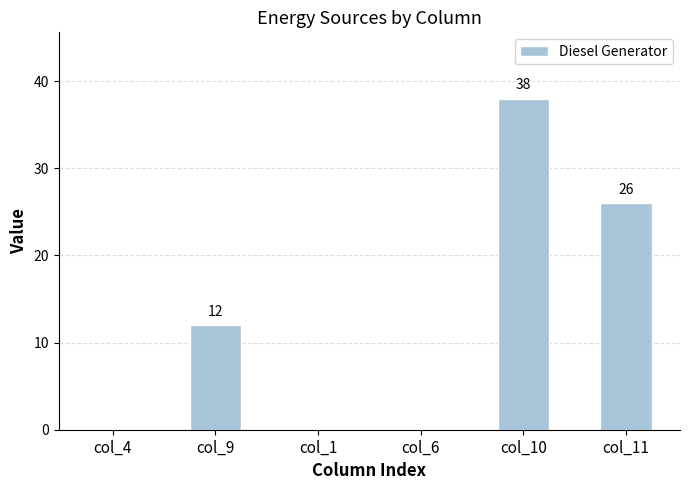

Read the value at col_10.

38